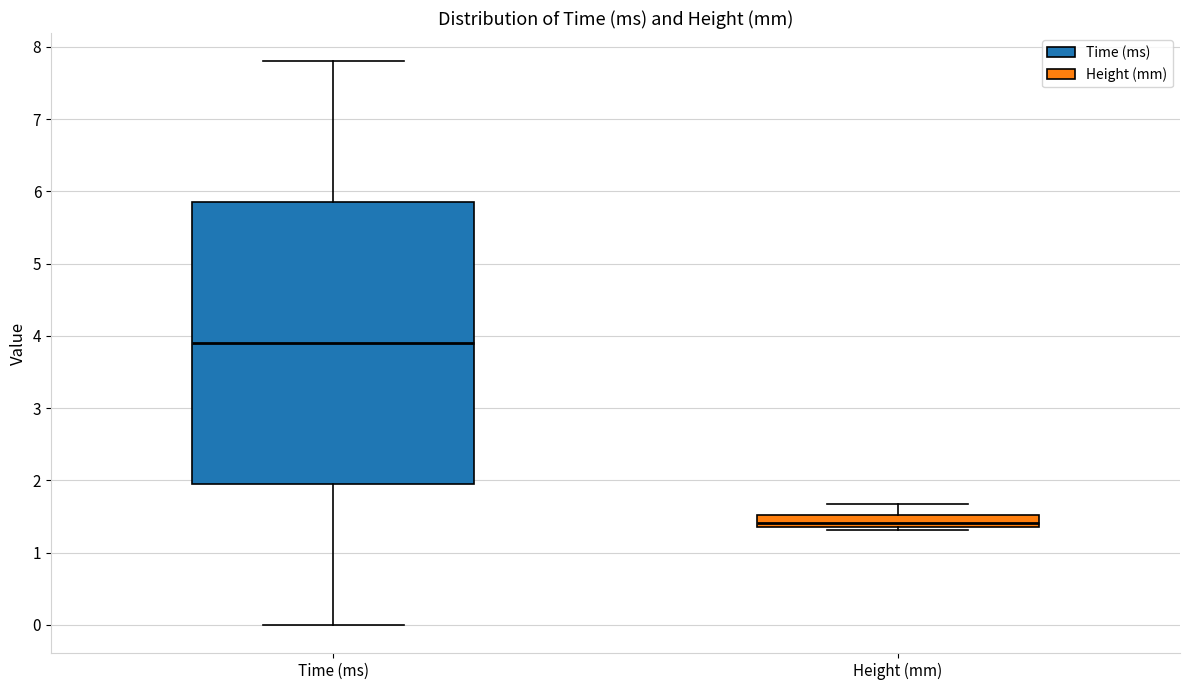

Reading left to right, read every box against the y-axis: the position of its median line, the range the box covers, and the ends of its whiskers. The values are not printed on the chart, so give them approximately, as read against the axis.

Time (ms): median 3.9, box 2.0 to 5.9, whiskers 0.0 to 7.8
Height (mm): median 1.4 (inside the box), box 1.4 to 1.5, whiskers 1.3 to 1.7